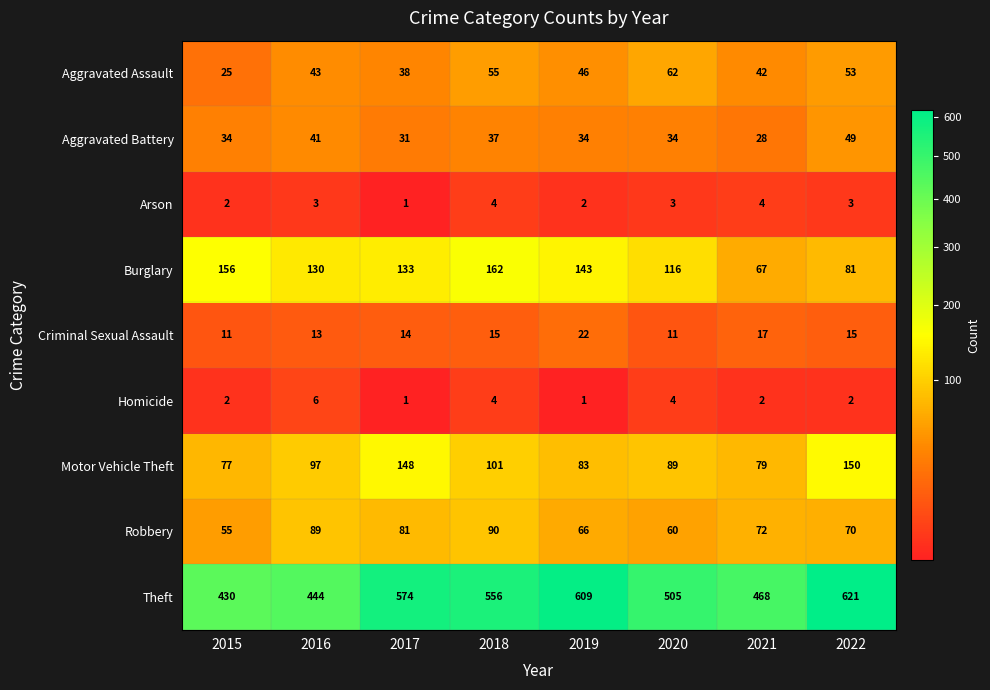

The Aggravated Battery series shows 53 at 2017. True or false?

False